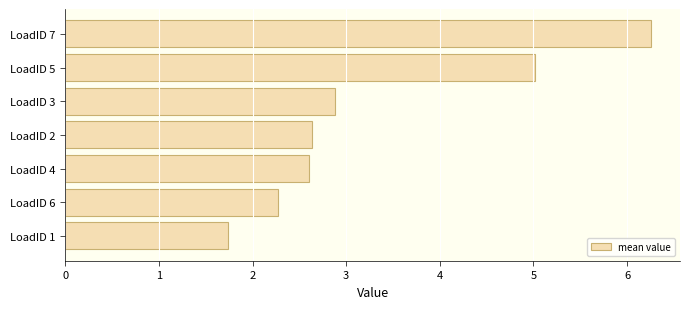

What is the change in value from LoadID 2 to LoadID 7?

+3.6